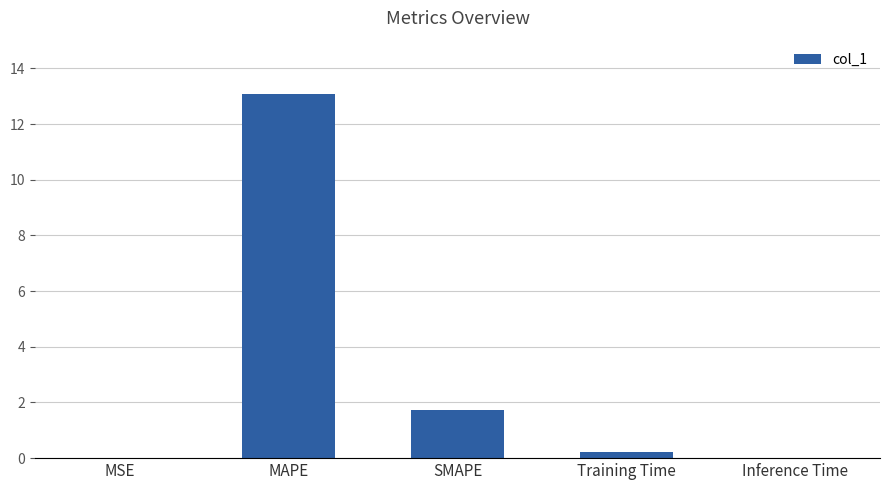

What is the sum of all values?

15.1